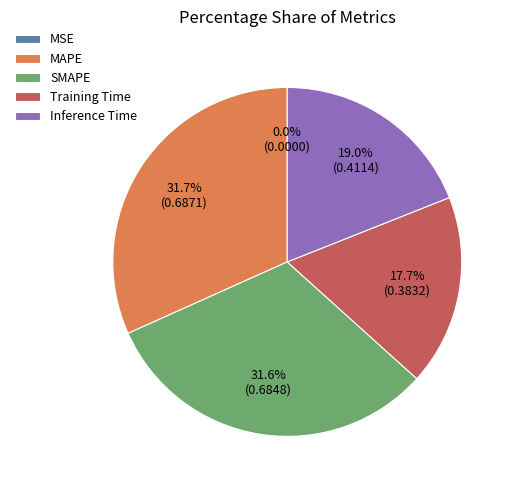

Which has a higher value, Inference Time or MAPE?

MAPE